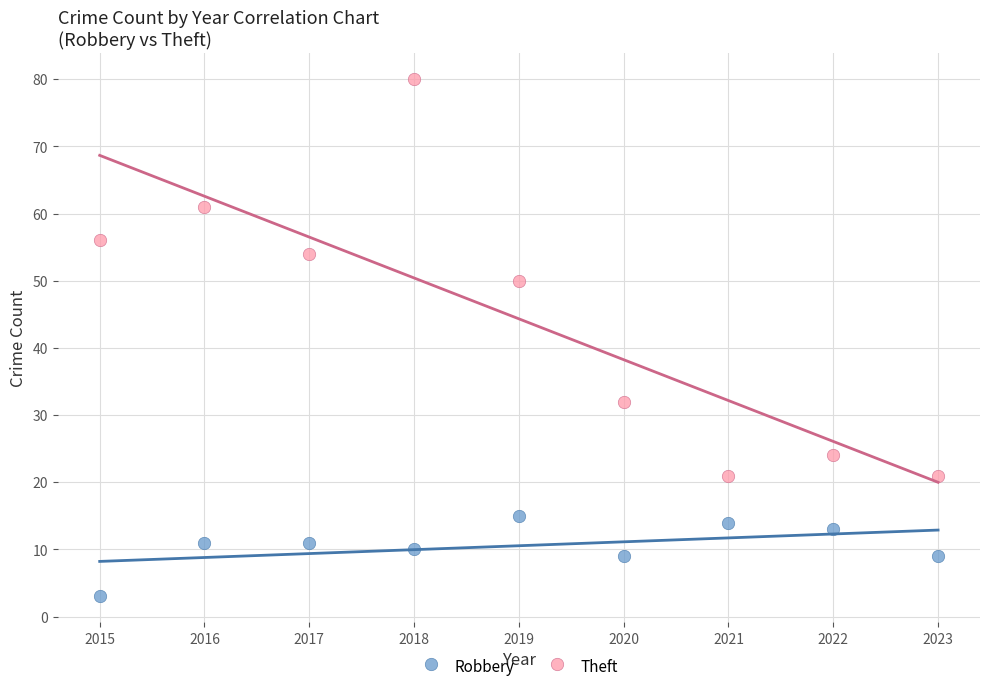

What is the X range (max minus min) for the scatter plot?

8